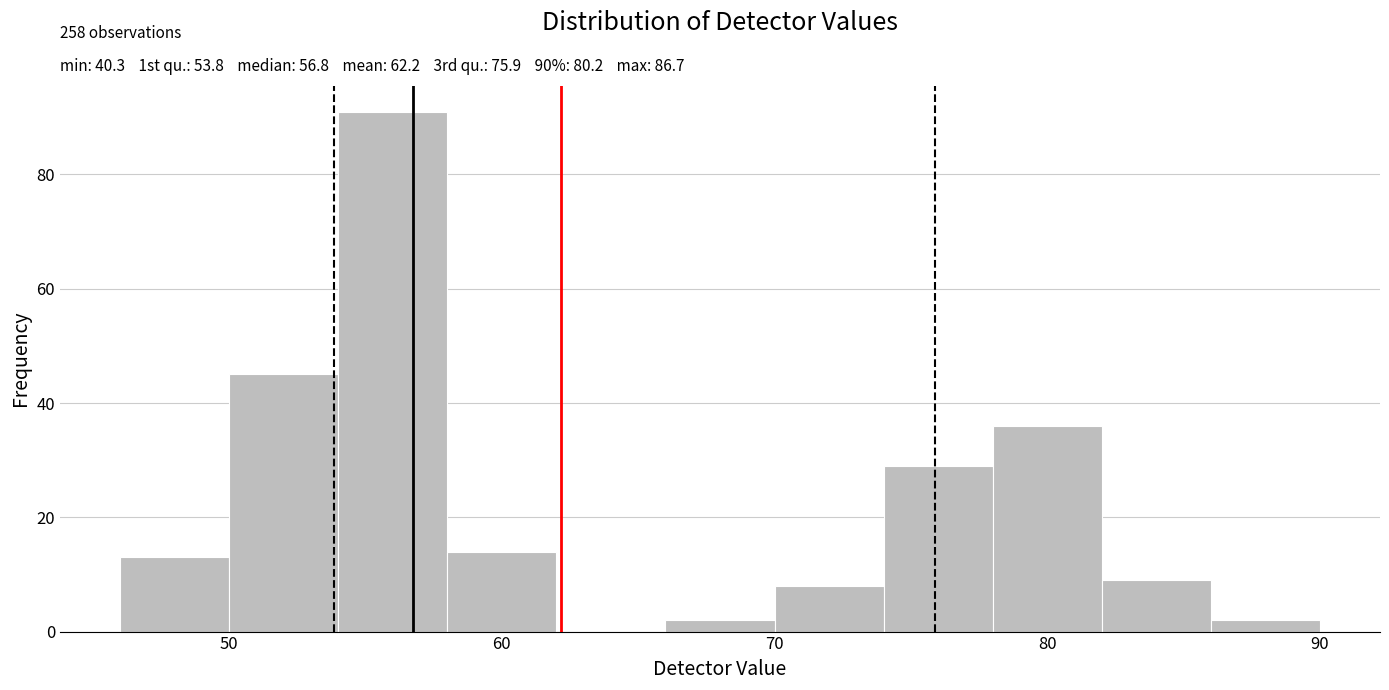

Which range on the x-axis has the tallest bar?

54 to 58